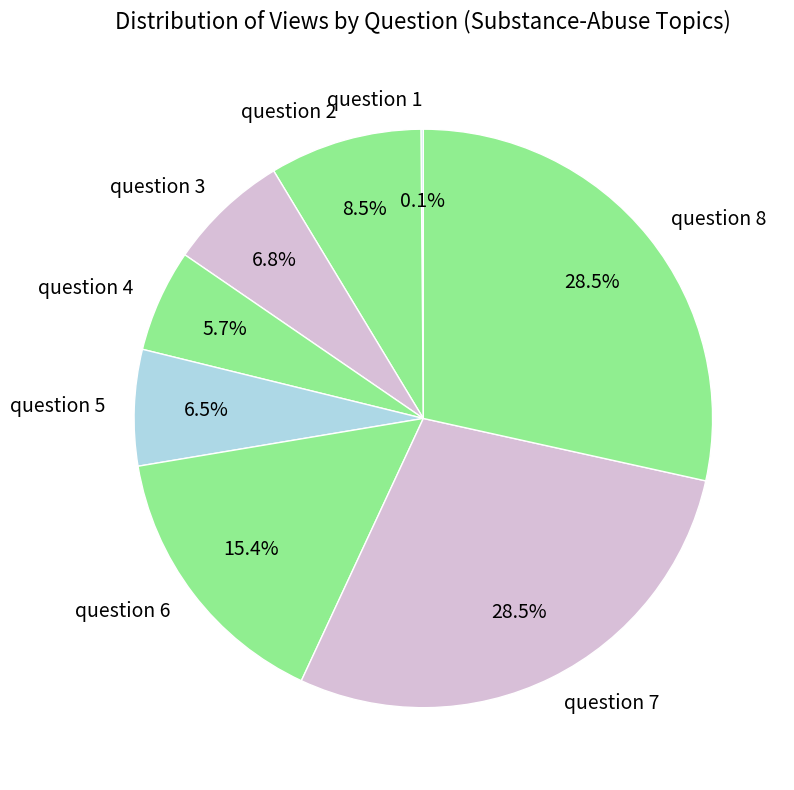

Which has a higher value, question 6 or question 7?

question 7